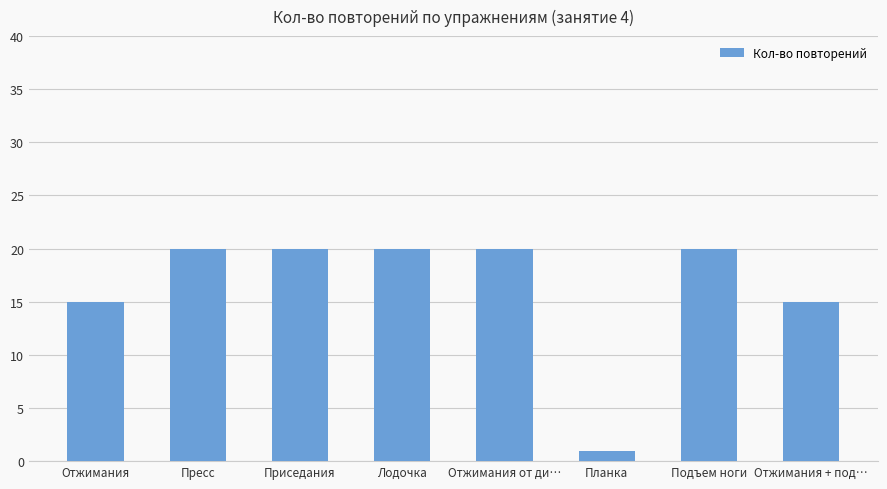

Reading left to right, extract all data points from this chart.

15	20	20	20	20	1	20	15